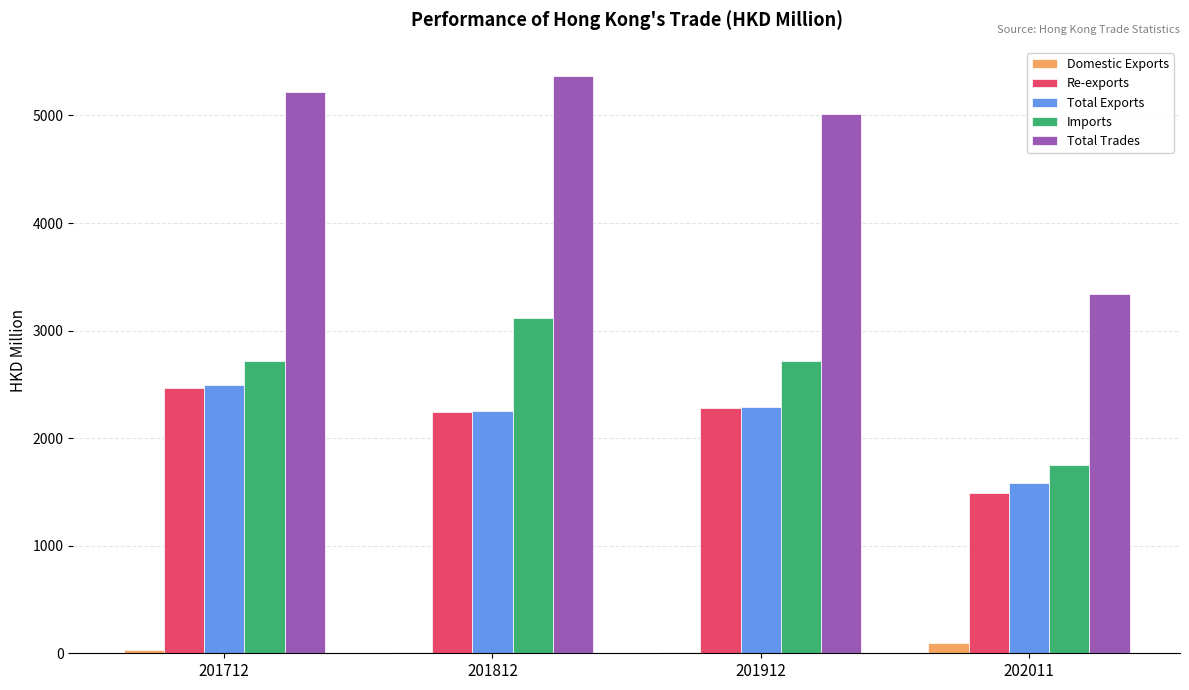

Does the chart contain stacked bars?

No